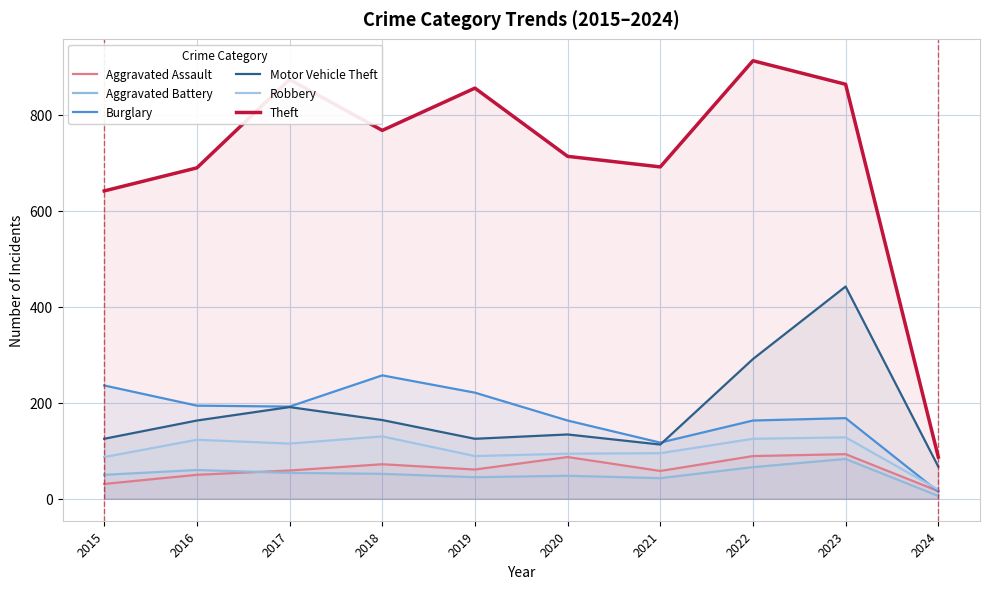

Reading left to right, list all the values displayed in this chart.

Aggravated Assault: 2015=31	2016=50	2017=59	2018=72	2019=61	2020=87	2021=58	2022=89	2023=93	2024=16
Aggravated Battery: 2015=50	2016=60	2017=54	2018=52	2019=45	2020=48	2021=43	2022=66	2023=83	2024=6
Burglary: 2015=236	2016=194	2017=192	2018=257	2019=221	2020=163	2021=117	2022=163	2023=168	2024=15
Motor Vehicle Theft: 2015=125	2016=163	2017=191	2018=164	2019=125	2020=134	2021=113	2022=291	2023=442	2024=67
Robbery: 2015=87	2016=123	2017=115	2018=130	2019=89	2020=94	2021=95	2022=125	2023=128	2024=19
Theft: 2015=641	2016=689	2017=873	2018=767	2019=855	2020=713	2021=691	2022=912	2023=863	2024=87